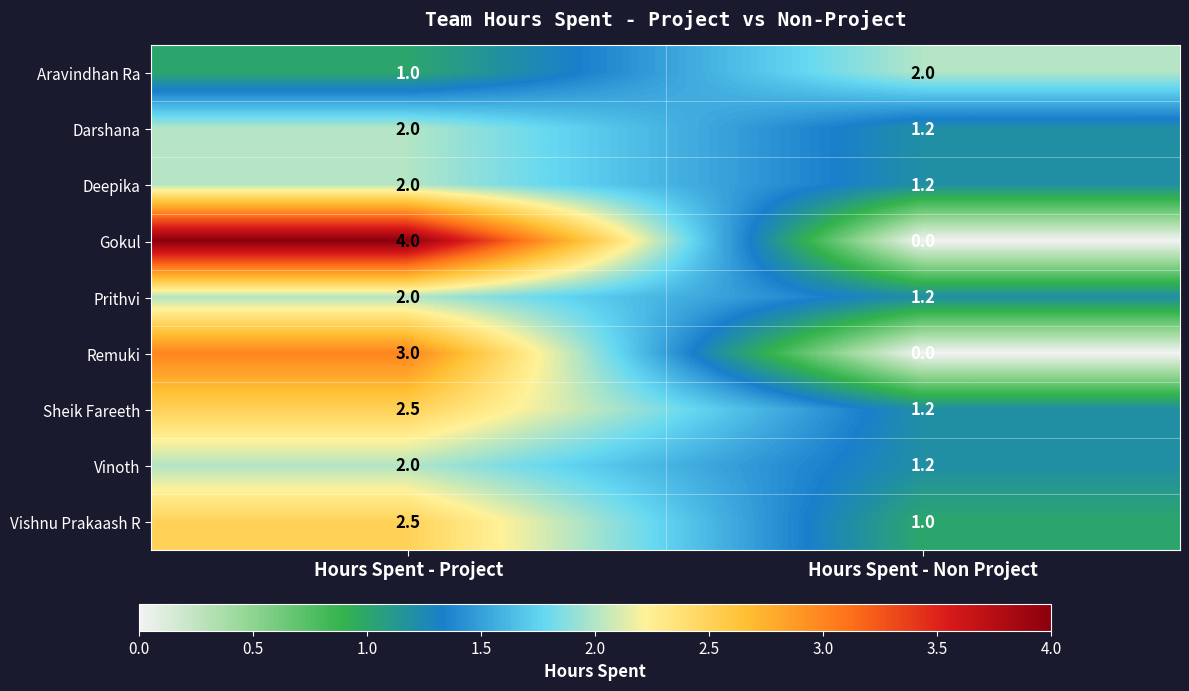

Which category has the highest value in the Vinoth series?

Hours Spent - Project